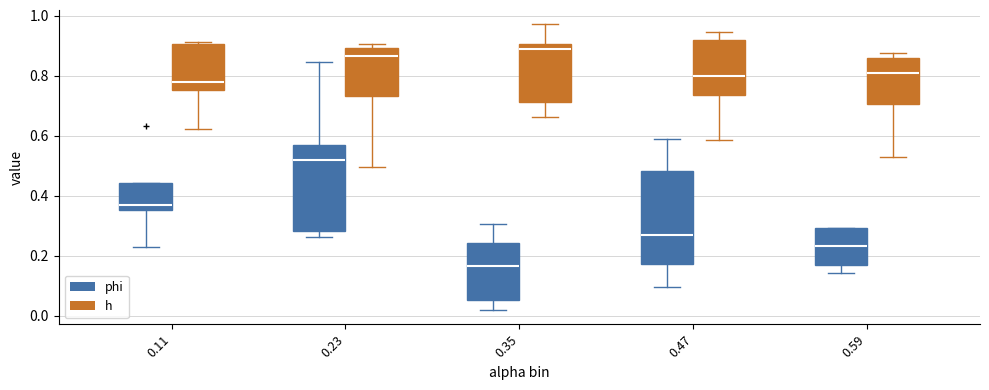

Reading left to right, read every box against the y-axis: the position of its median line, the range the box covers, and the ends of its whiskers. The values are not printed on the chart, so give them approximately, as read against the axis.

0.11 (phi): median 0.38, box 0.36 to 0.44, whiskers 0.22 to 0.44
0.11 (h): median 0.78, box 0.76 to 0.90, whiskers 0.62 to 0.92
0.23 (phi): median 0.52, box 0.28 to 0.56, whiskers 0.26 to 0.84
0.23 (h): median 0.86, box 0.74 to 0.90, whiskers 0.50 to 0.90 (just above the box's upper edge)
0.35 (phi): median 0.16, box 0.06 to 0.24, whiskers 0.02 to 0.30
0.35 (h): median 0.88, box 0.72 to 0.90, whiskers 0.66 to 0.98
0.47 (phi): median 0.28, box 0.18 to 0.48, whiskers 0.10 to 0.58
0.47 (h): median 0.80, box 0.74 to 0.92, whiskers 0.58 to 0.94
0.59 (phi): median 0.24, box 0.16 to 0.30, whiskers 0.14 to 0.30
0.59 (h): median 0.80, box 0.70 to 0.86, whiskers 0.52 to 0.88